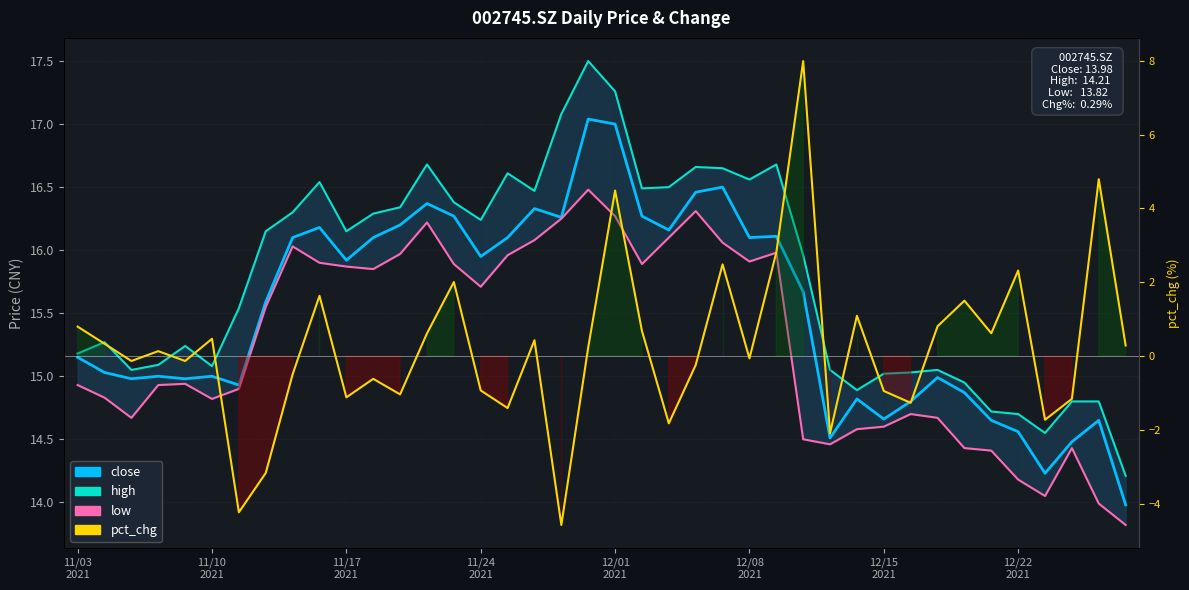

At which category is the sum across all series the highest?

12/01 2021